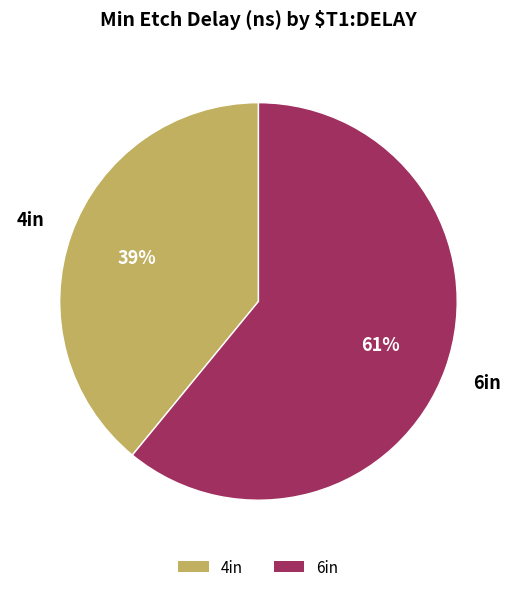

Is it true that 4in is 39% of the pie?

True